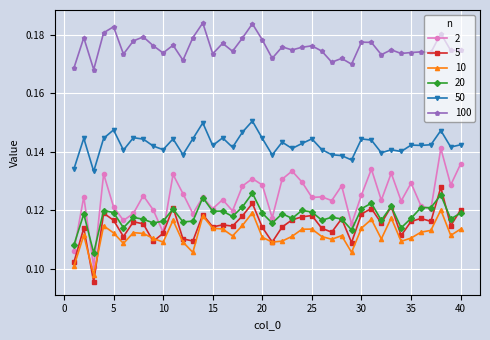

How many 5 values are between 0 and 1?

40